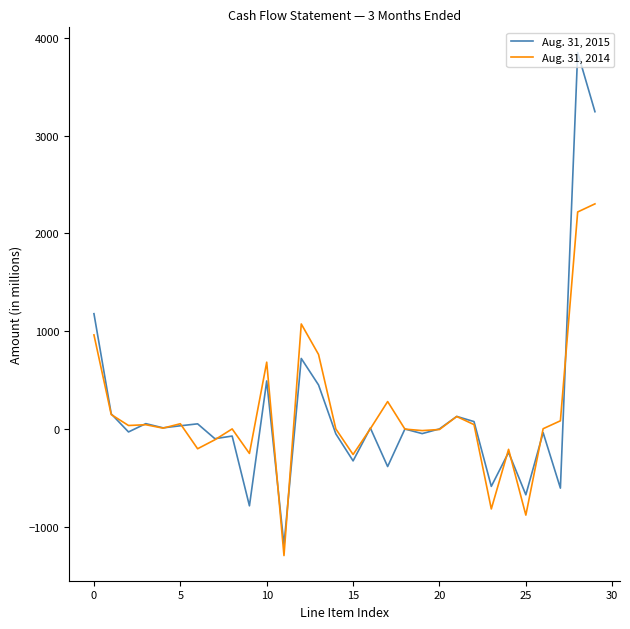

How many lines are shown in the chart?

2